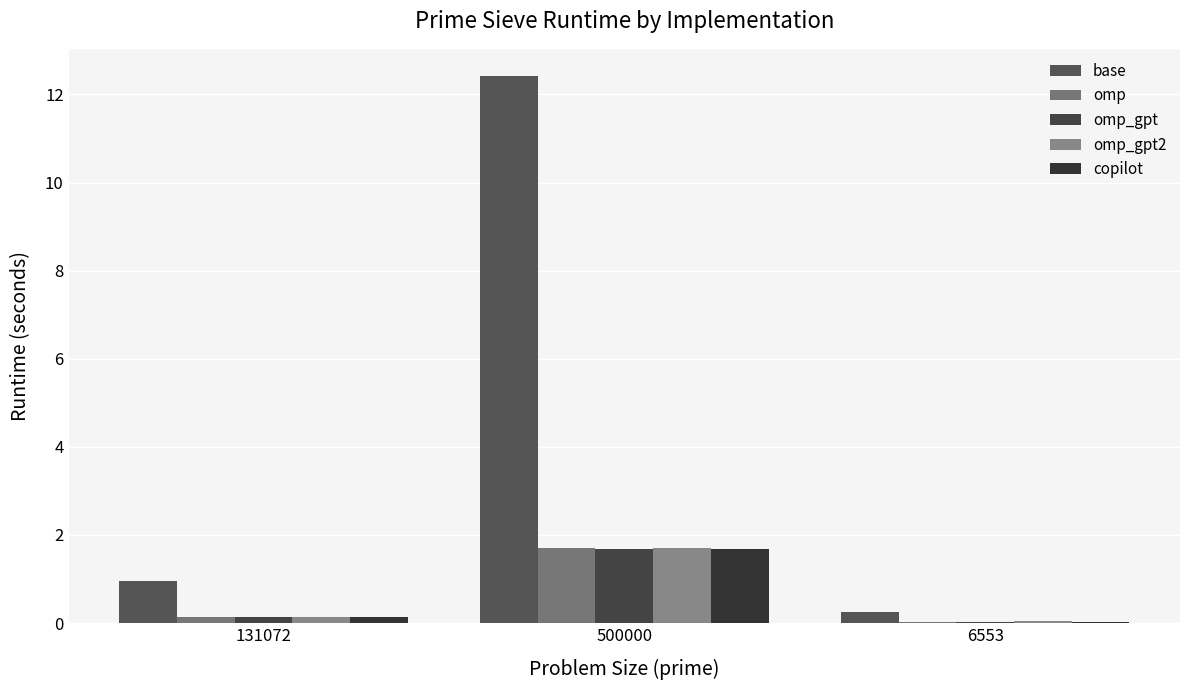

Rank the series by their maximum value, from lowest to highest.

copilot, omp_gpt, omp, omp_gpt2, base